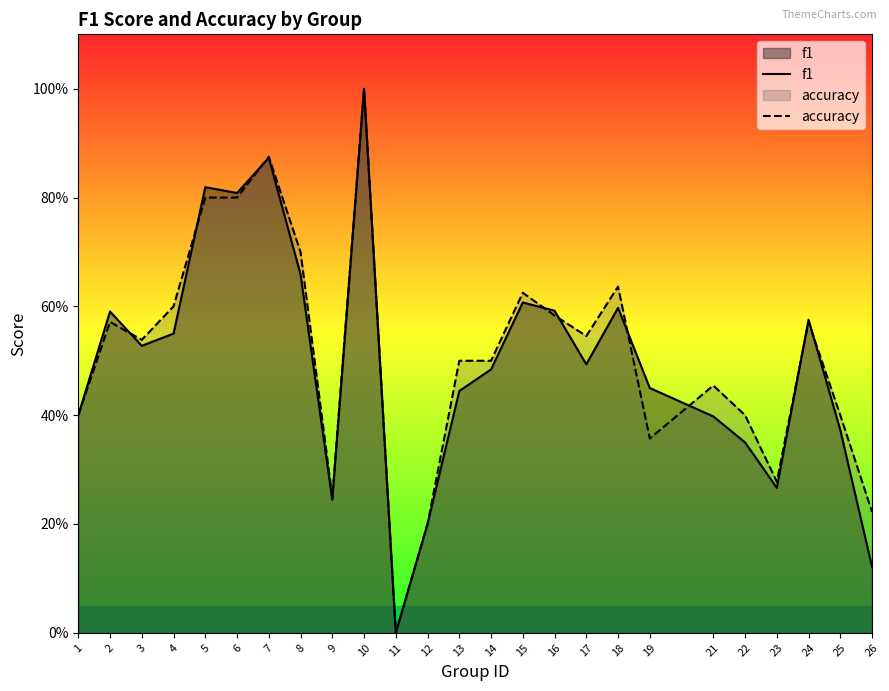

Which category has the lowest value in the f1 series?

11